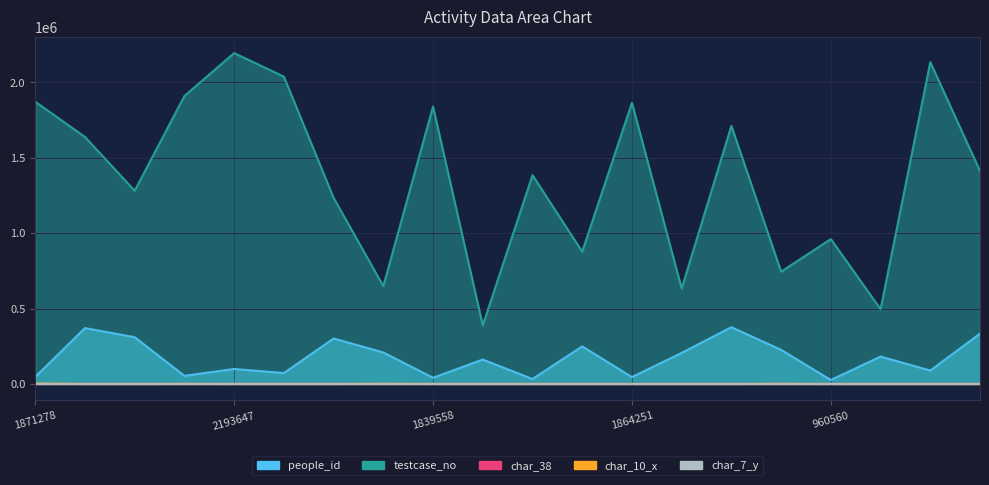

What is the greatest value displayed?

2193648